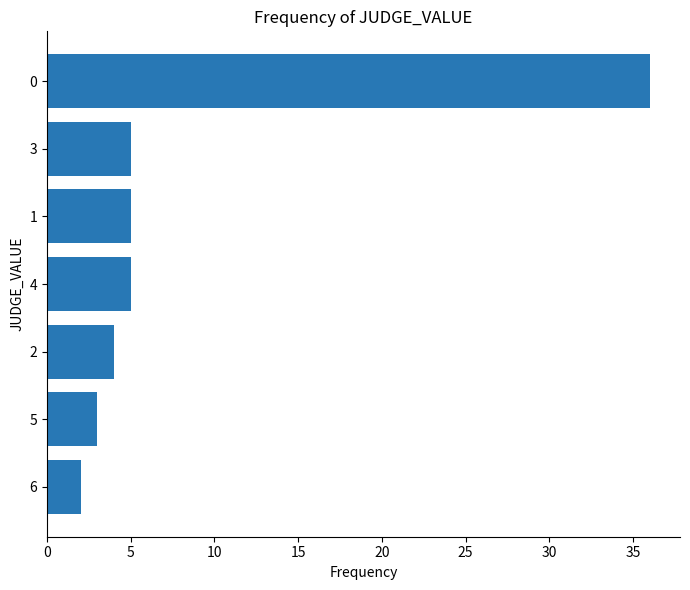

True or false: the data shows 2 at 3.

False